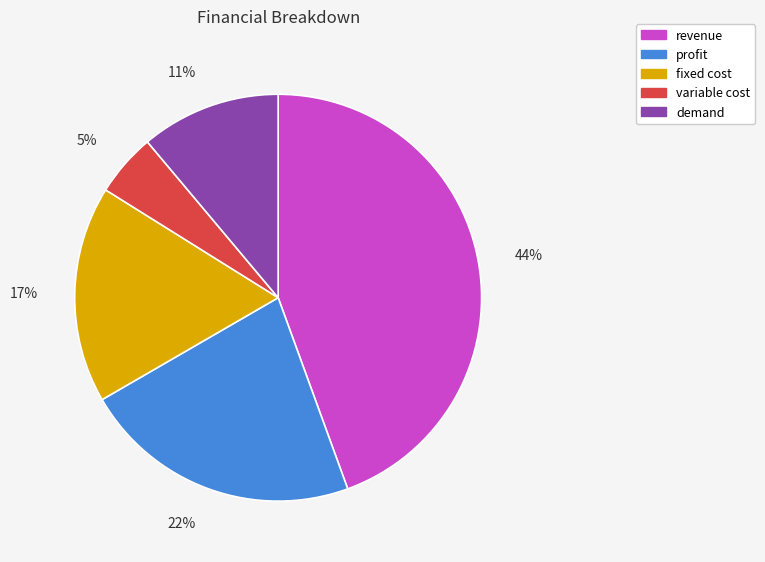

To the nearest percent, what percentage of the pie is demand?

11%